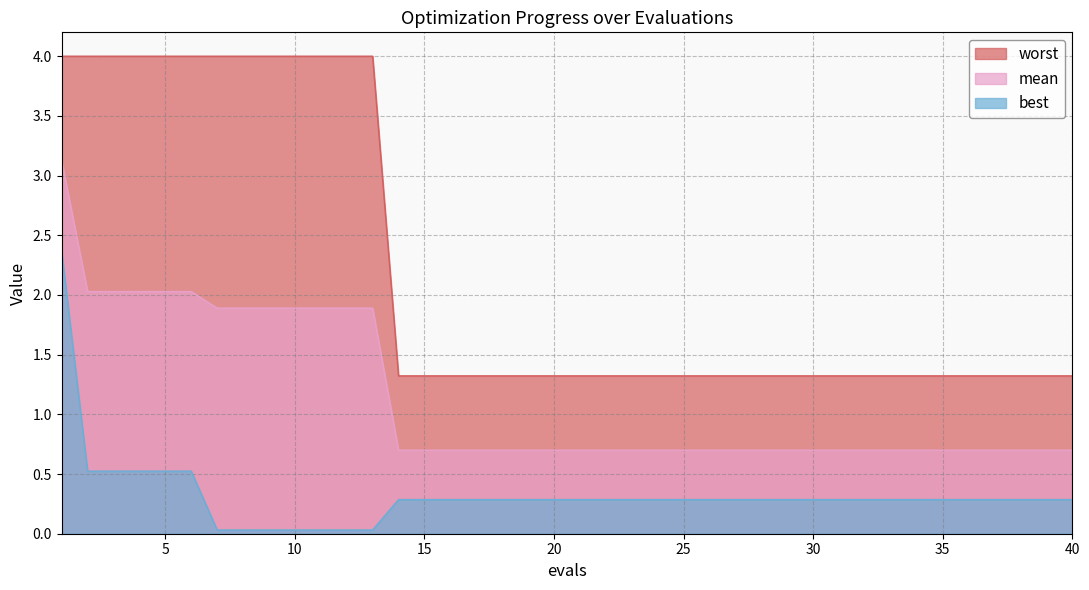

What is the difference between the maximum and minimum values in the worst series?

2.7